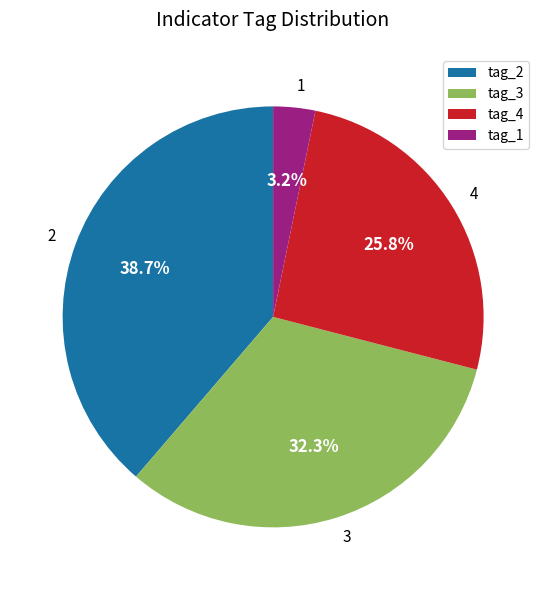

Rank the categories by value from lowest to highest.

tag_1, tag_4, tag_3, tag_2